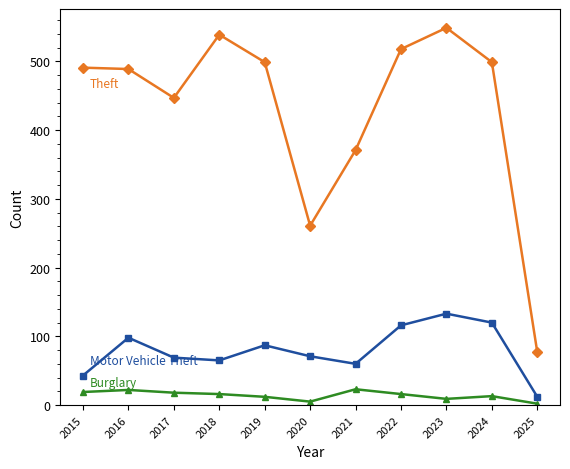

What is the greatest value displayed?

549